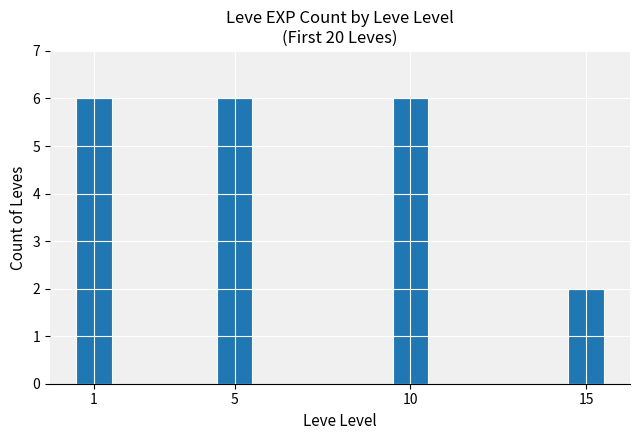

The value at 10 is 6. True or false?

True